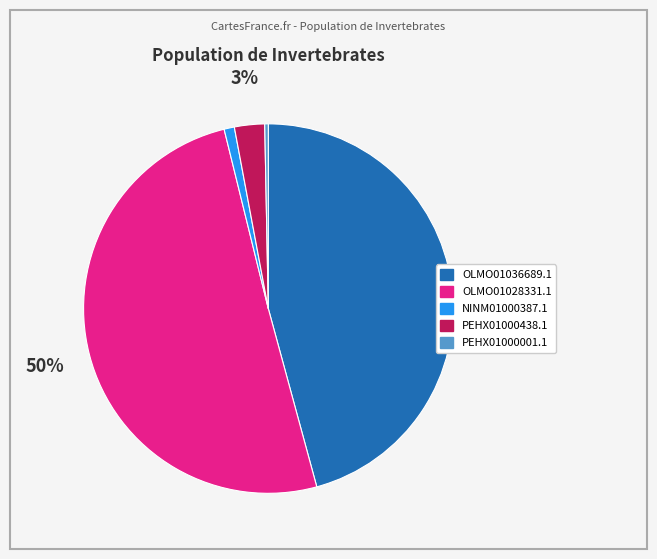

Rank the categories by value from highest to lowest.

OLMO01028331.1, OLMO01036689.1, PEHX01000438.1, NINM01000387.1, PEHX01000001.1